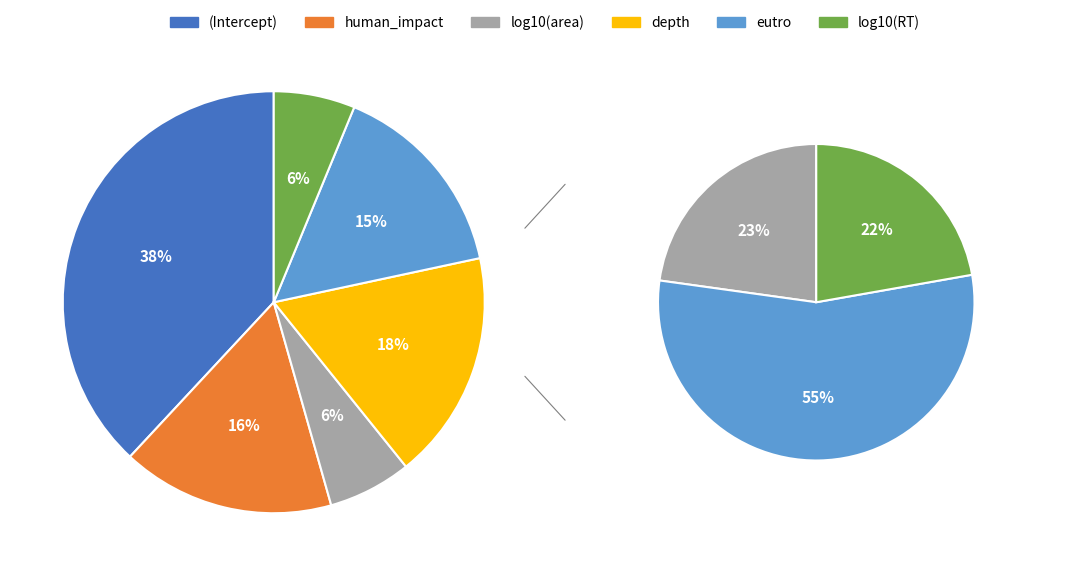

Which category has the smallest portion of the pie?

log10(RT)